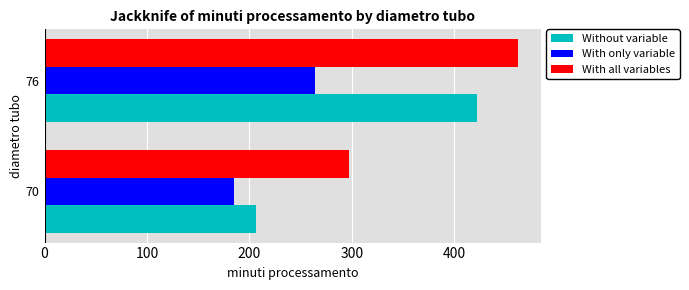

What value does the Without variable series have at 70?

206.9